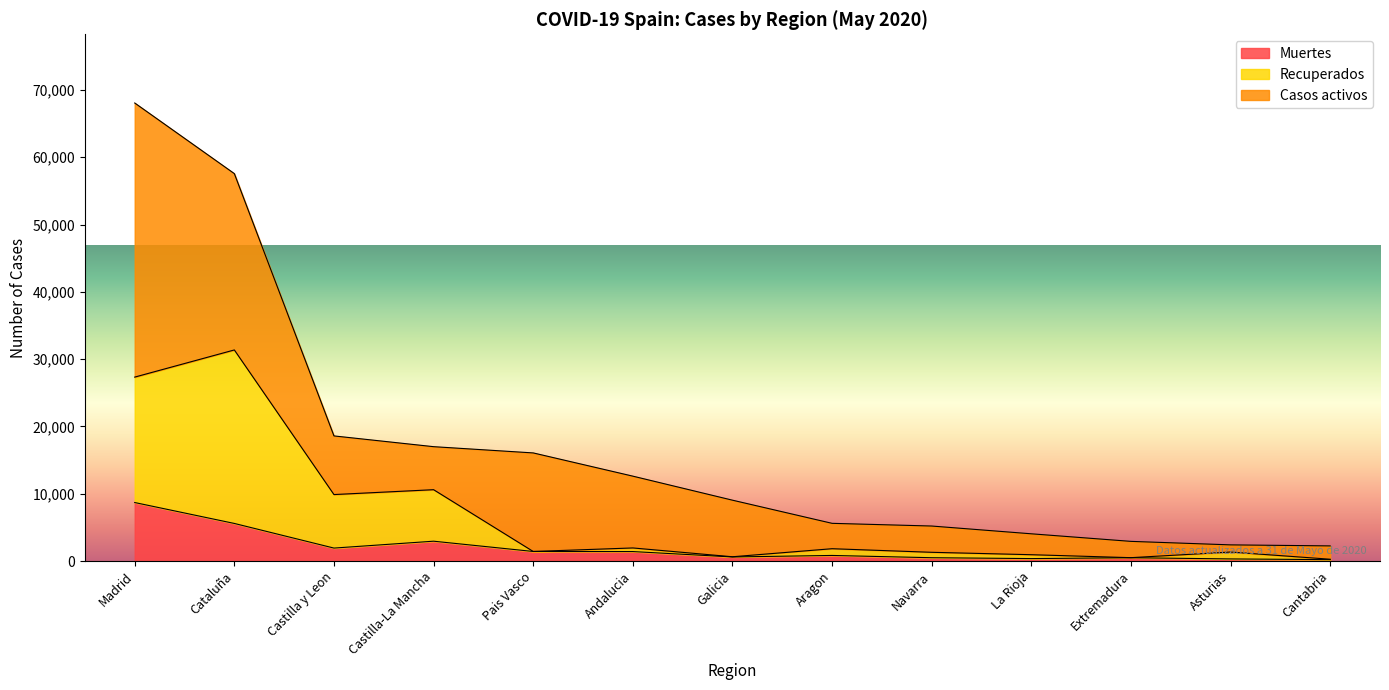

What is the value of the Muertes point at the 8th from the left?

826